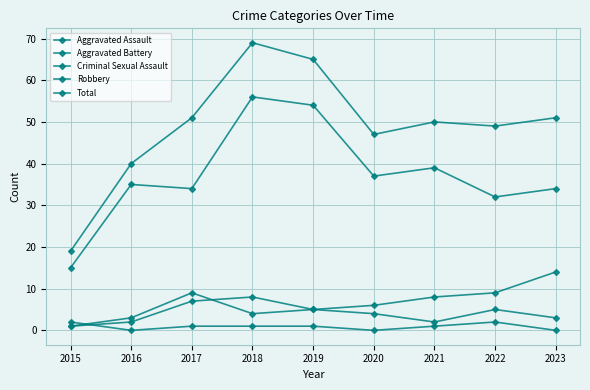

How many lines are shown in the chart?

5